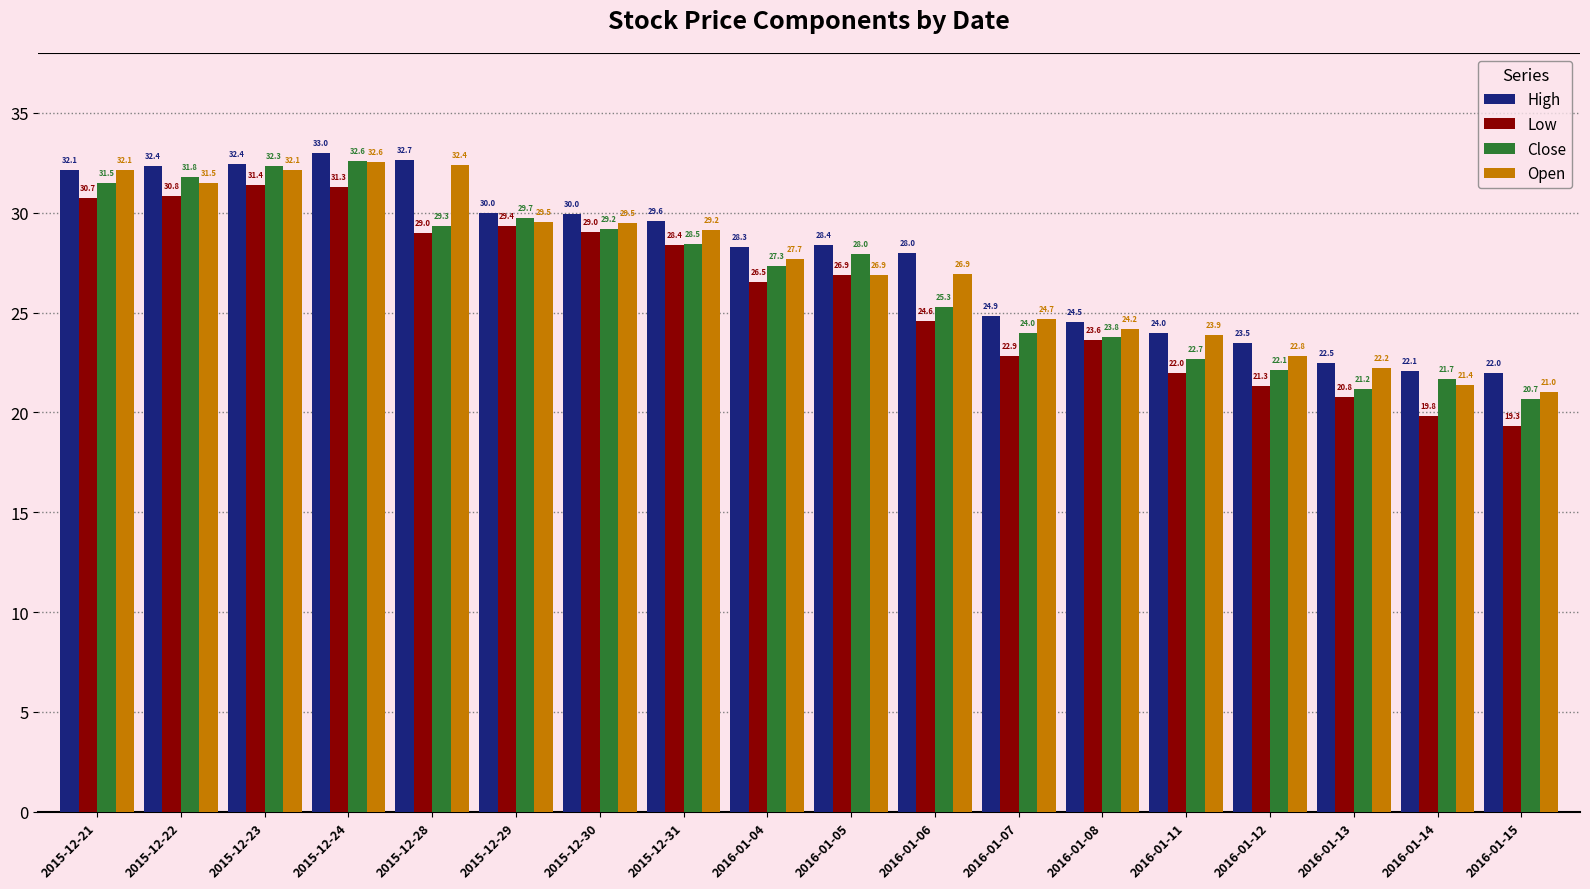

Rank the series by their average value, from lowest to highest.

Low, Close, Open, High